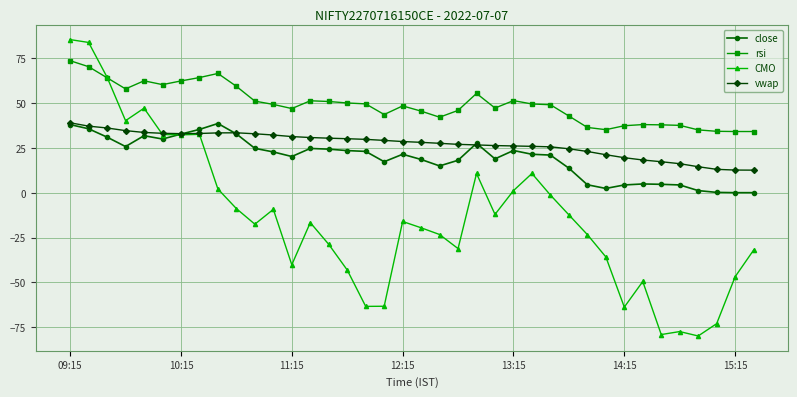

True or false: close and rsi intersect in this chart.

False